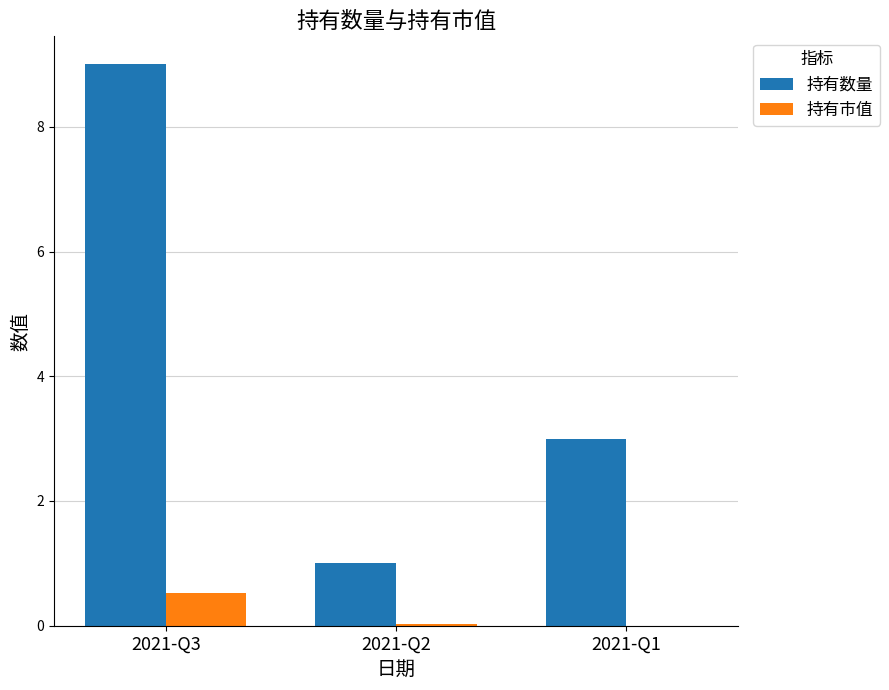

Where is 持有数量 nearest to the value 5?

2021-Q1